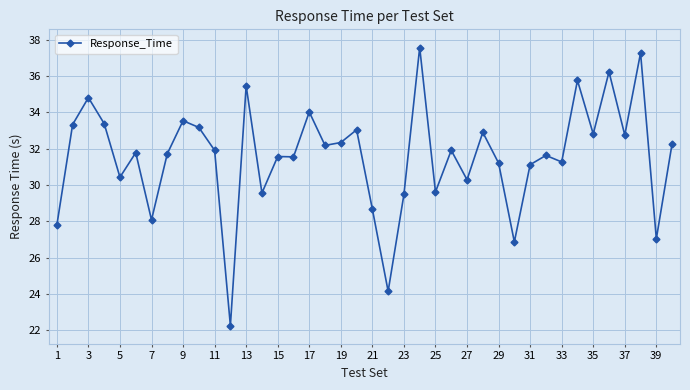

What is the difference between the second highest and minimum values?

15.0